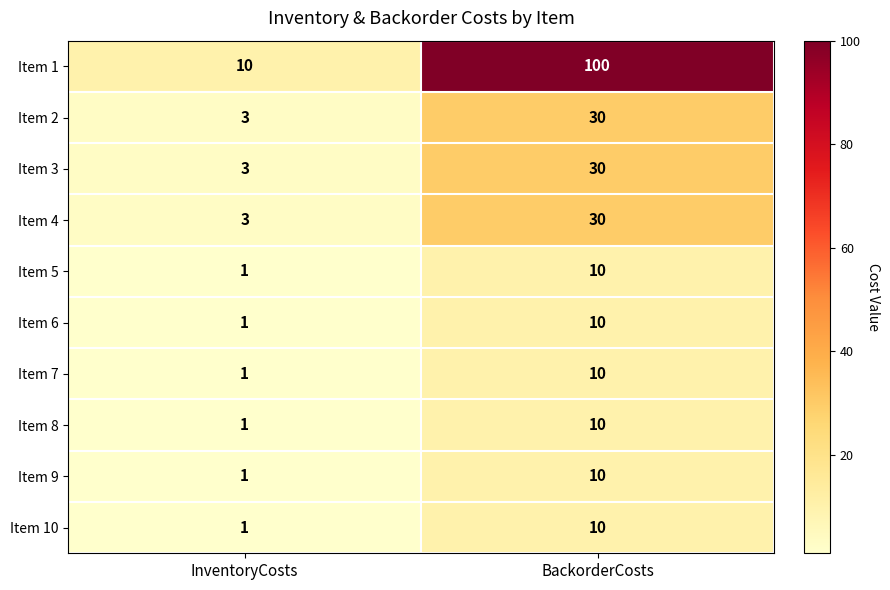

Reading left to right, list all the values displayed in this chart.

Item 1: InventoryCosts=10	BackorderCosts=100
Item 2: InventoryCosts=3	BackorderCosts=30
Item 3: InventoryCosts=3	BackorderCosts=30
Item 4: InventoryCosts=3	BackorderCosts=30
Item 5: InventoryCosts=1	BackorderCosts=10
Item 6: InventoryCosts=1	BackorderCosts=10
Item 7: InventoryCosts=1	BackorderCosts=10
Item 8: InventoryCosts=1	BackorderCosts=10
Item 9: InventoryCosts=1	BackorderCosts=10
Item 10: InventoryCosts=1	BackorderCosts=10